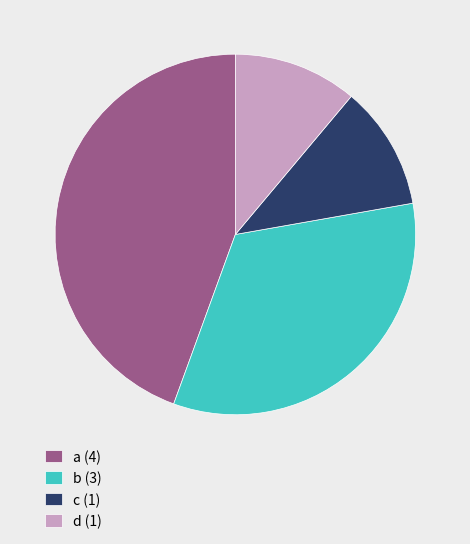

What is the ratio of the value at d (1) to the value at b (3)?

0.3